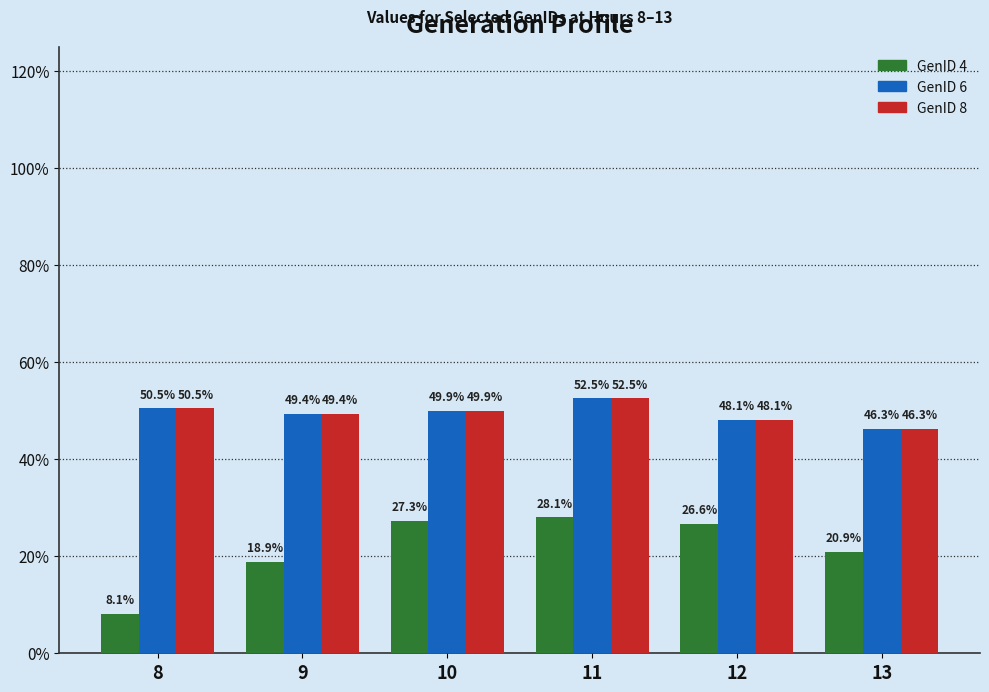

True or false: GenID 4 has a value of 8.8 at 13.

False